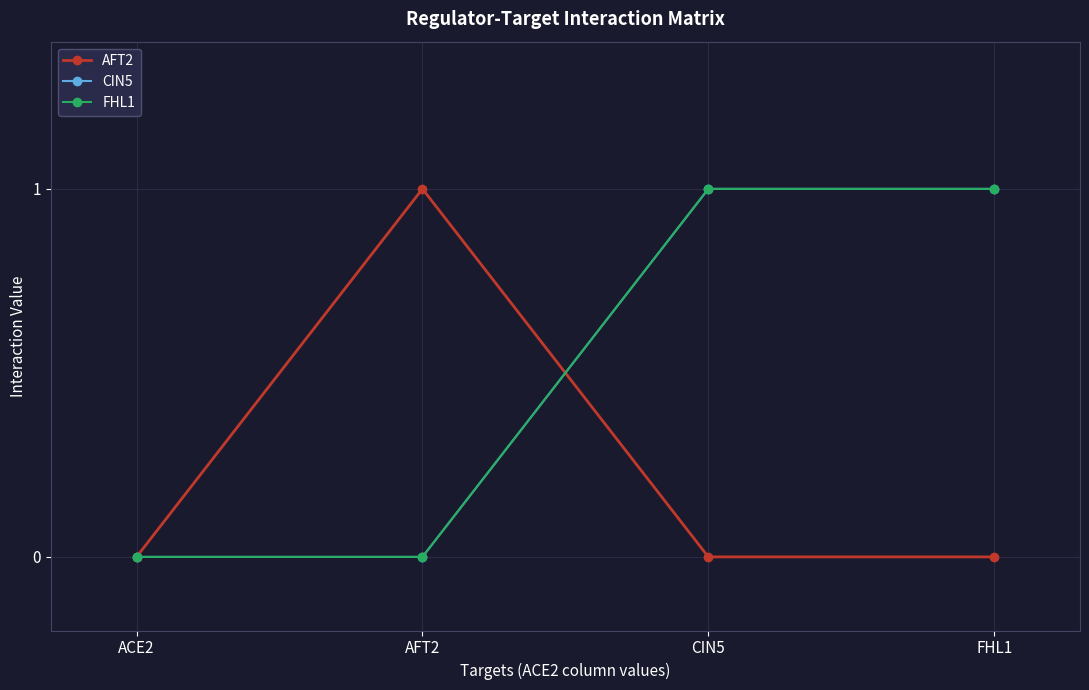

Which series has the largest total across all categories?

CIN5